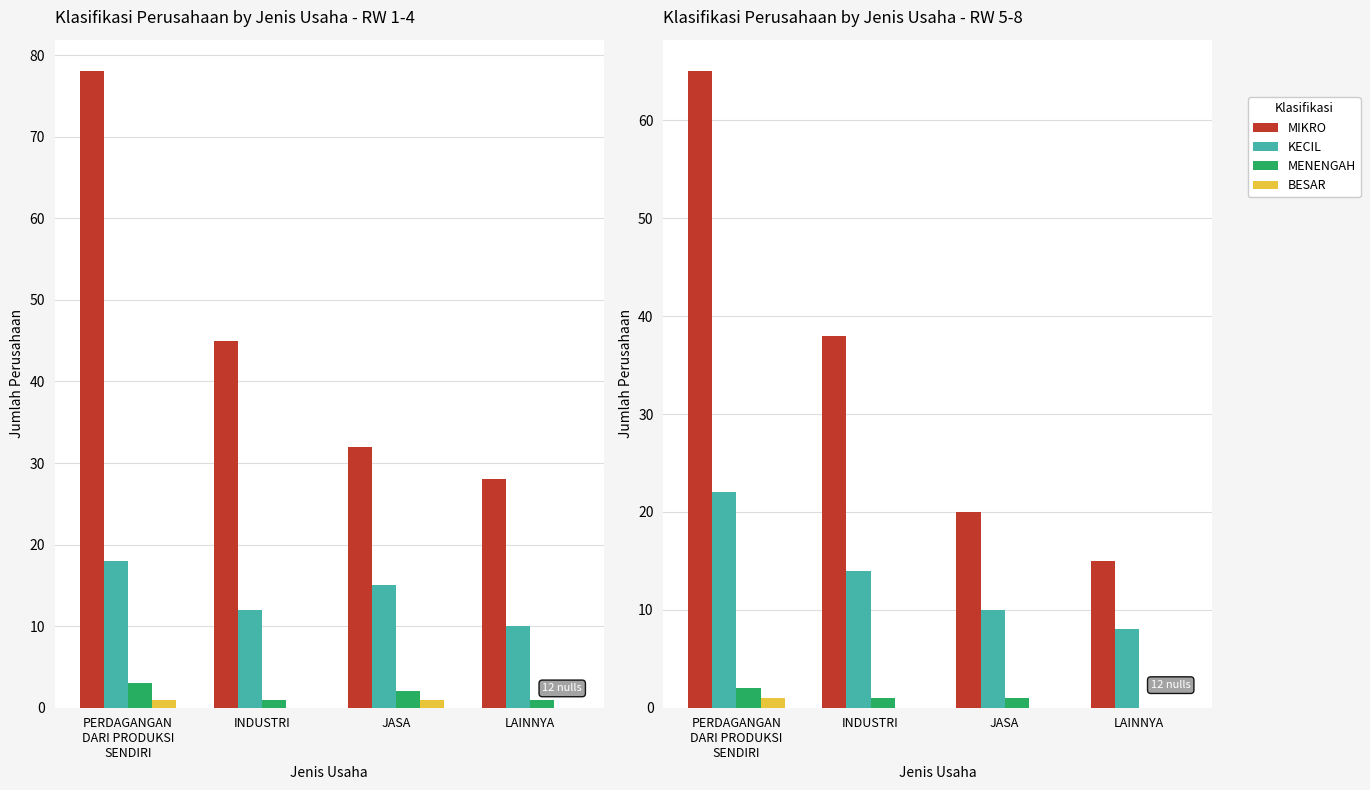

What is the spread (max minus min) of values at JASA?

20